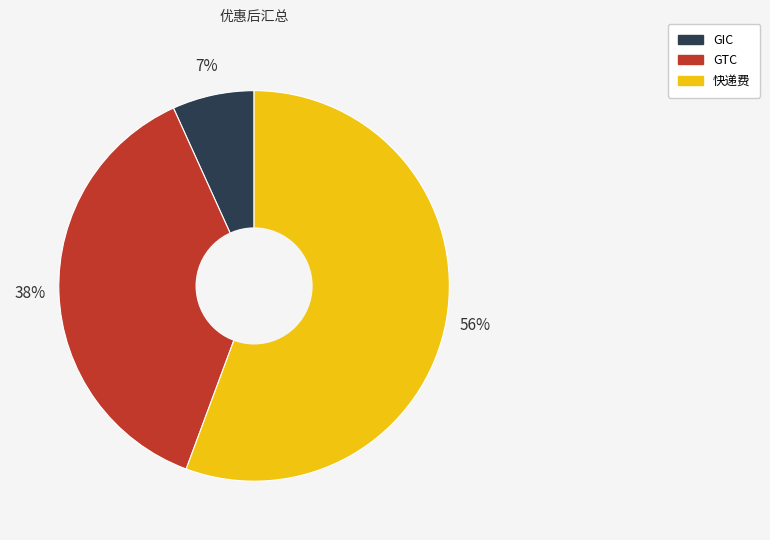

Combined, do 快递费 and GIC account for over 50%?

Yes